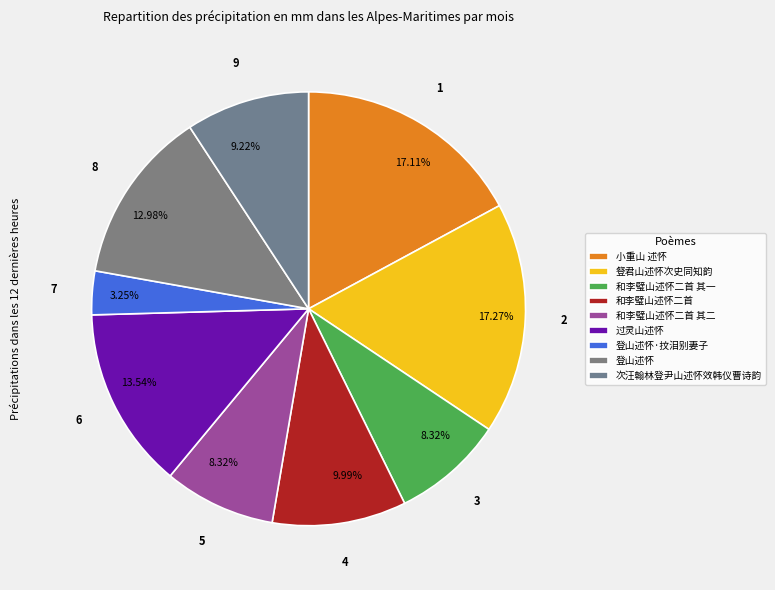

To the nearest percent, what is the combined percentage of 和李璧山述怀二首 and 次汪翰林登尹山述怀效韩仪曹诗韵?

19%